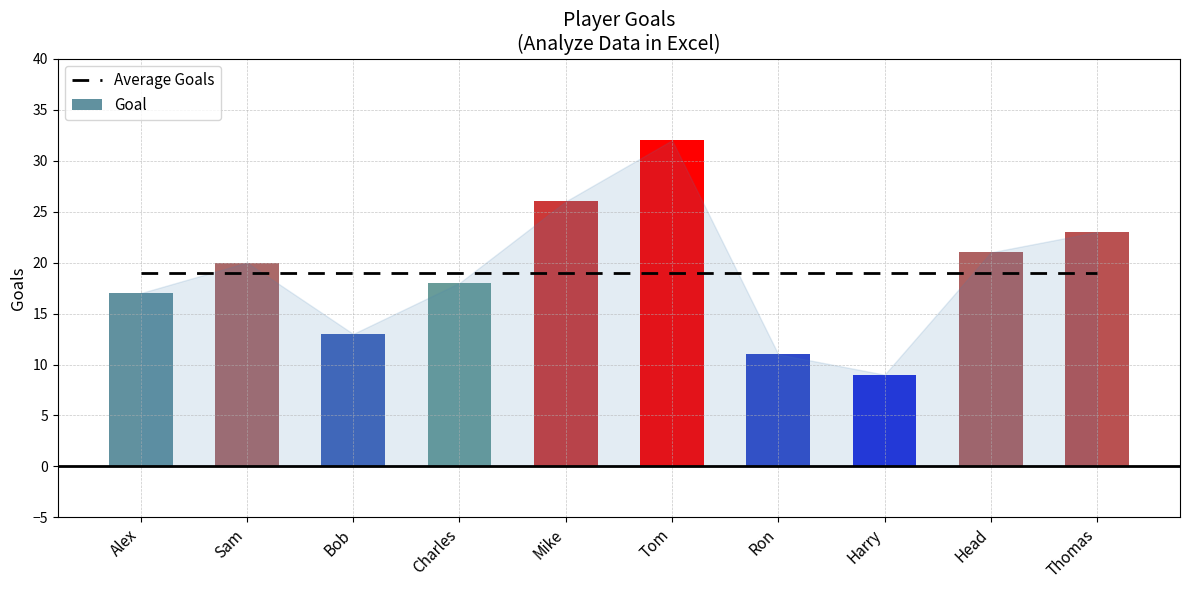

List the labels in order of value, largest first.

Tom, Mike, Thomas, Head, Sam, Charles, Alex, Bob, Ron, Harry